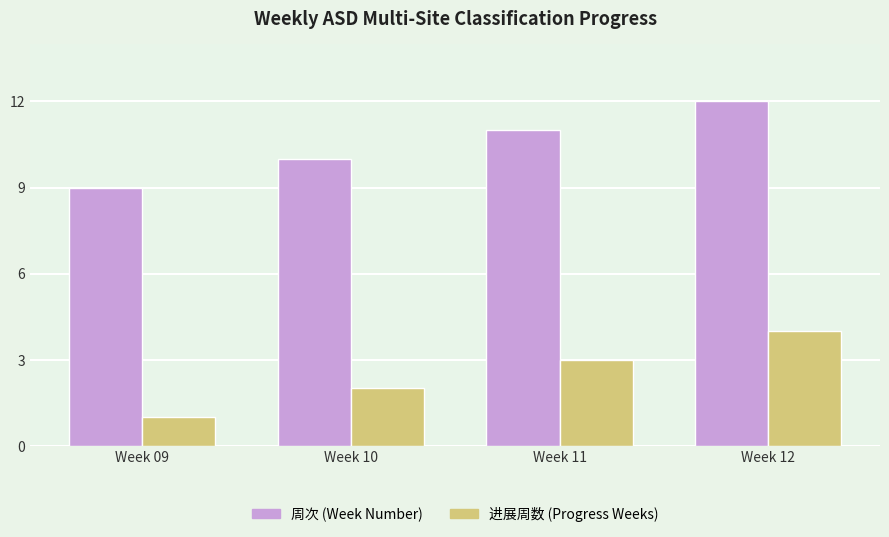

True or false: 周次 (Week Number) has a value of 11 at Week 11.

True